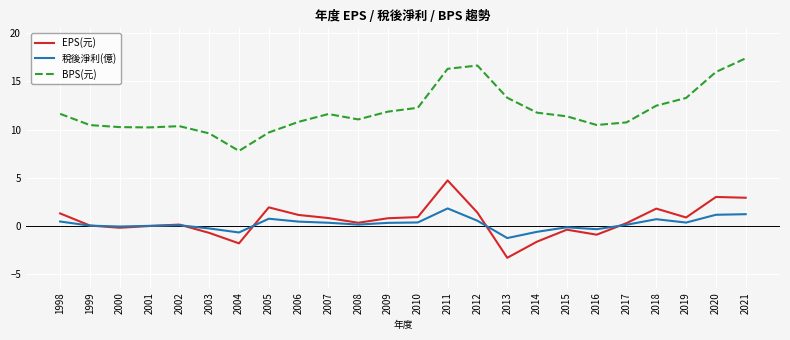

Which series changed the most between 2010 and 2016?

EPS(元)